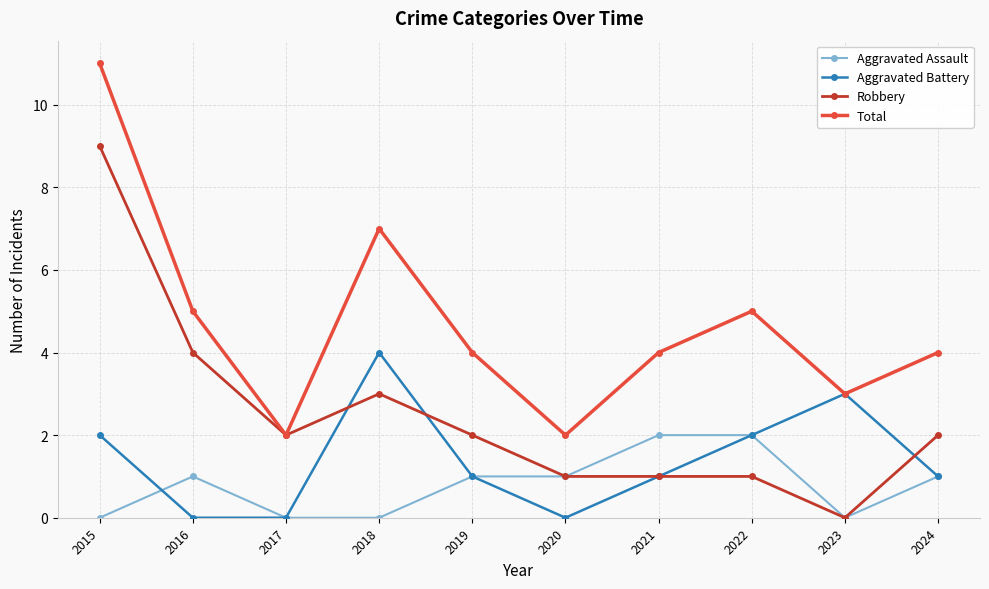

Rank the series by their maximum value, from highest to lowest.

Total, Robbery, Aggravated Battery, Aggravated Assault